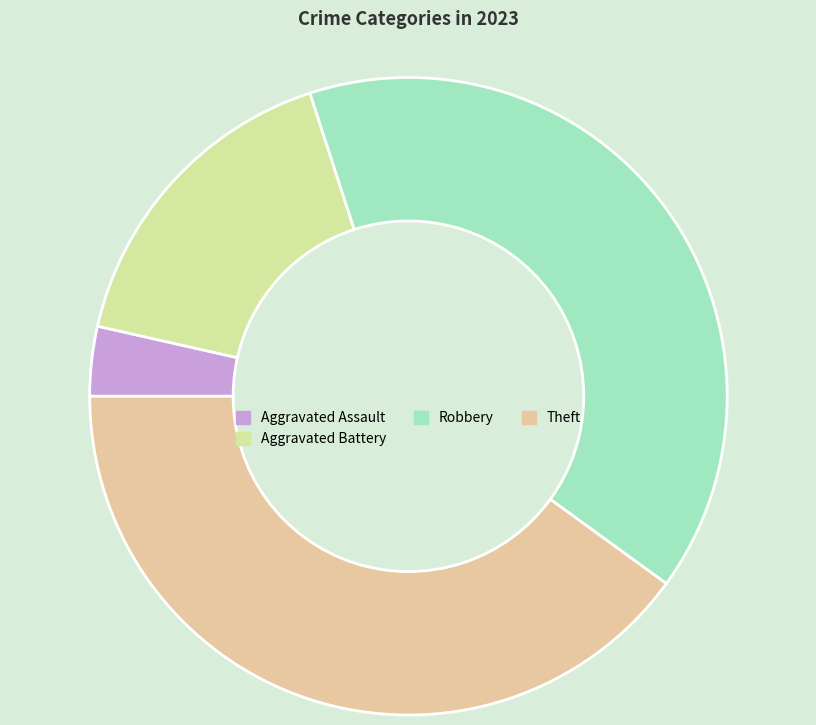

Which slice is the smallest?

Aggravated Assault